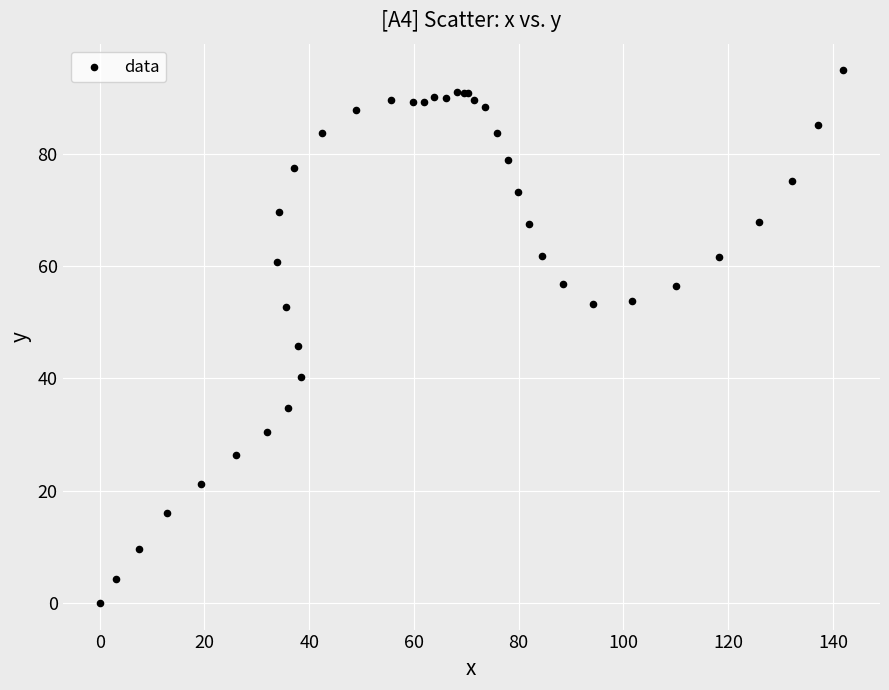

What Y value in the scatter plot is closest to 47?

45.8